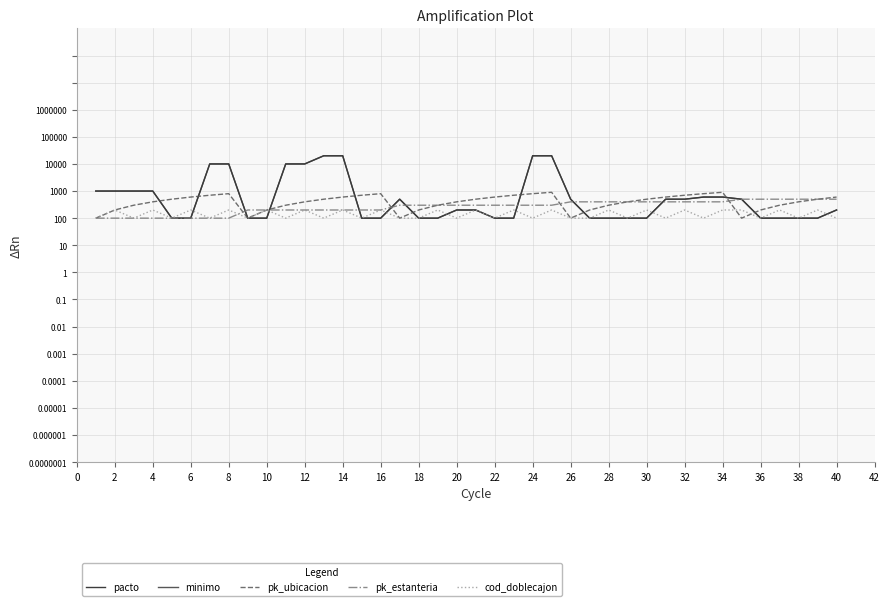

At which category does minimo reach its first local peak?

32